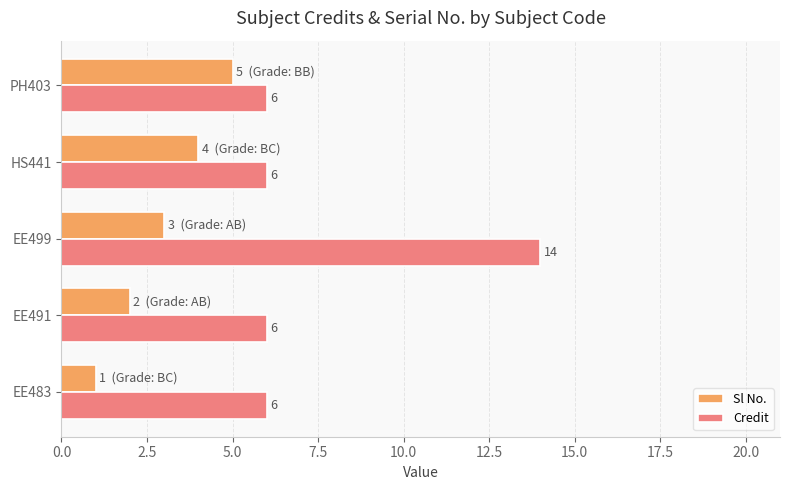

Rank the series by their maximum value, from highest to lowest.

Credit, Sl No.